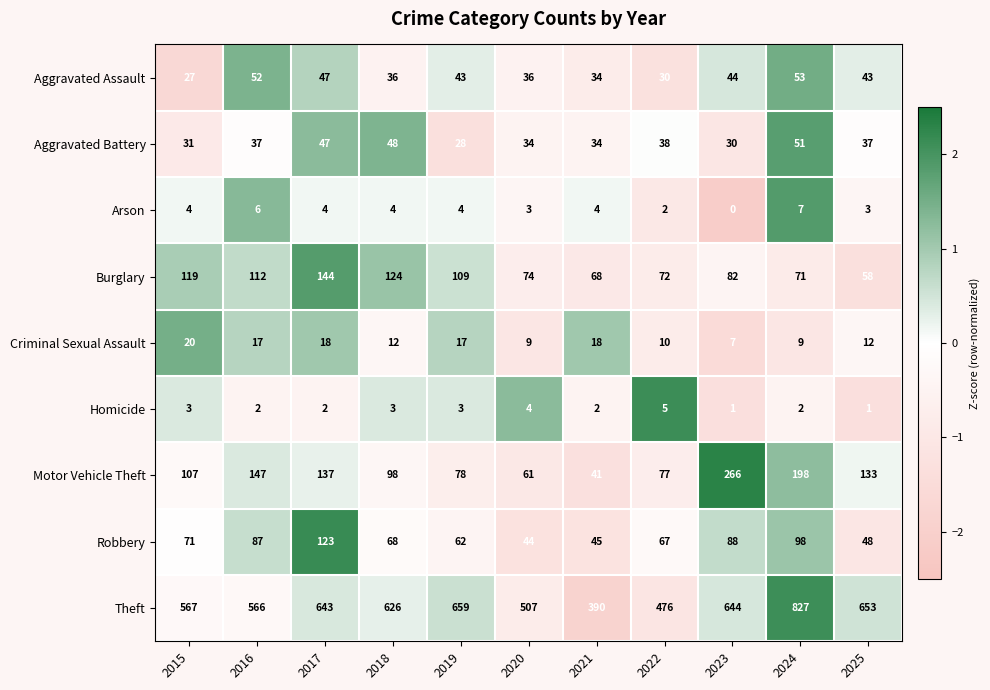

What is the minimum value shown in the chart?

0